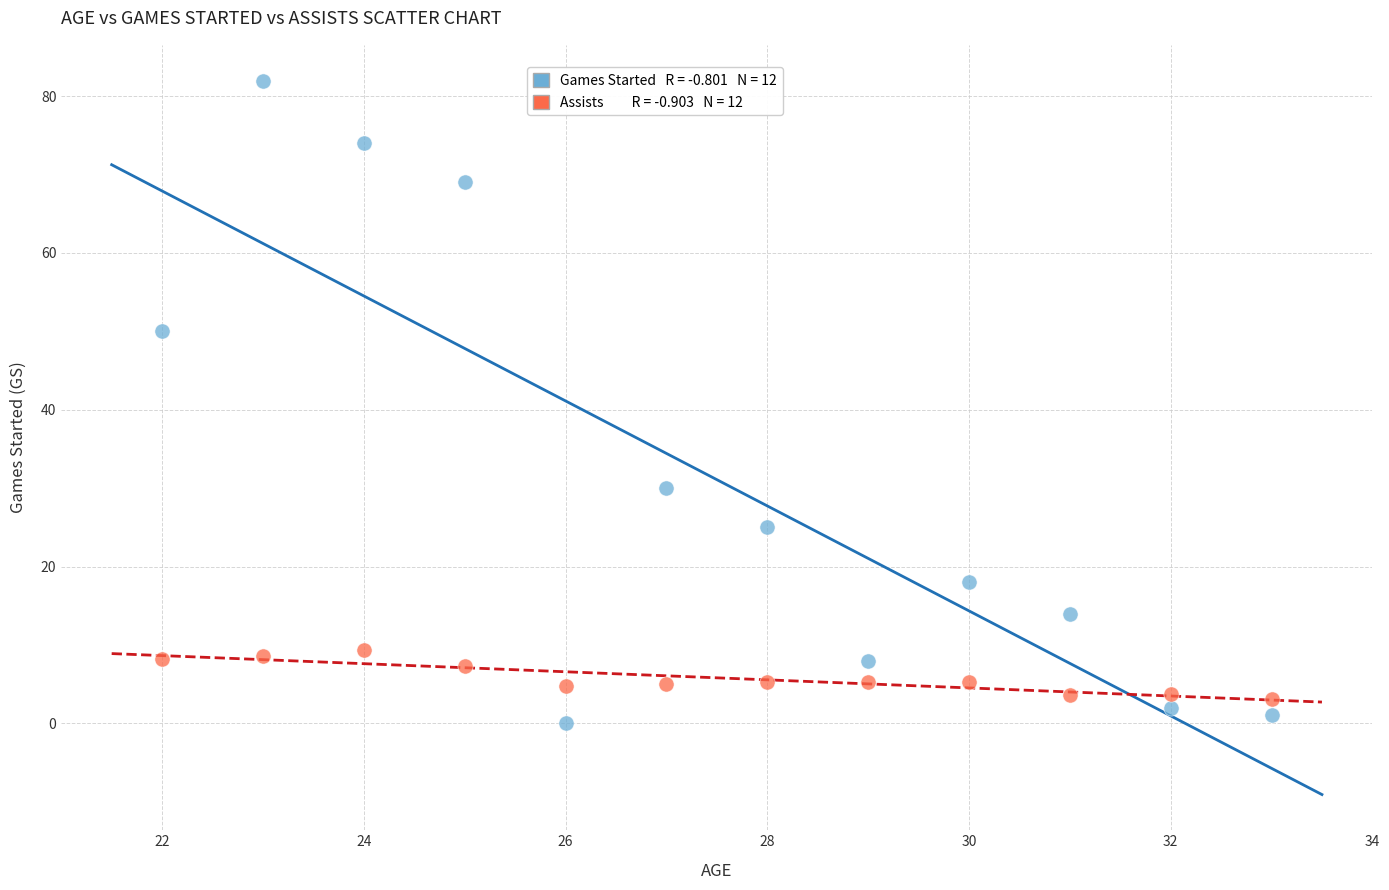

Across all data points, what is the range of Y values (max minus min)?

82.0